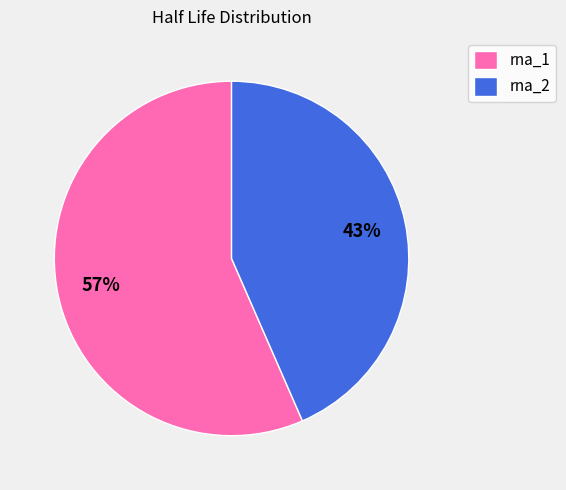

Is the sum of rna_2 and rna_1 greater than half?

Yes